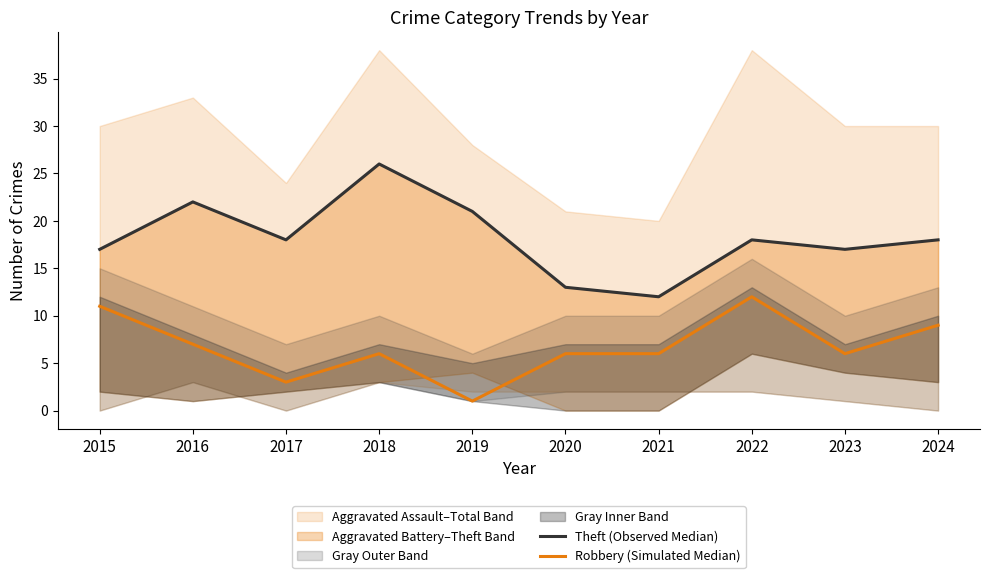

Reading right to left, what are all the values shown in this chart?

Theft (Observed Median): 18	17	18	12	13	21	26	18	22	17
Robbery (Simulated Median): 9	6	12	6	6	1	6	3	7	11